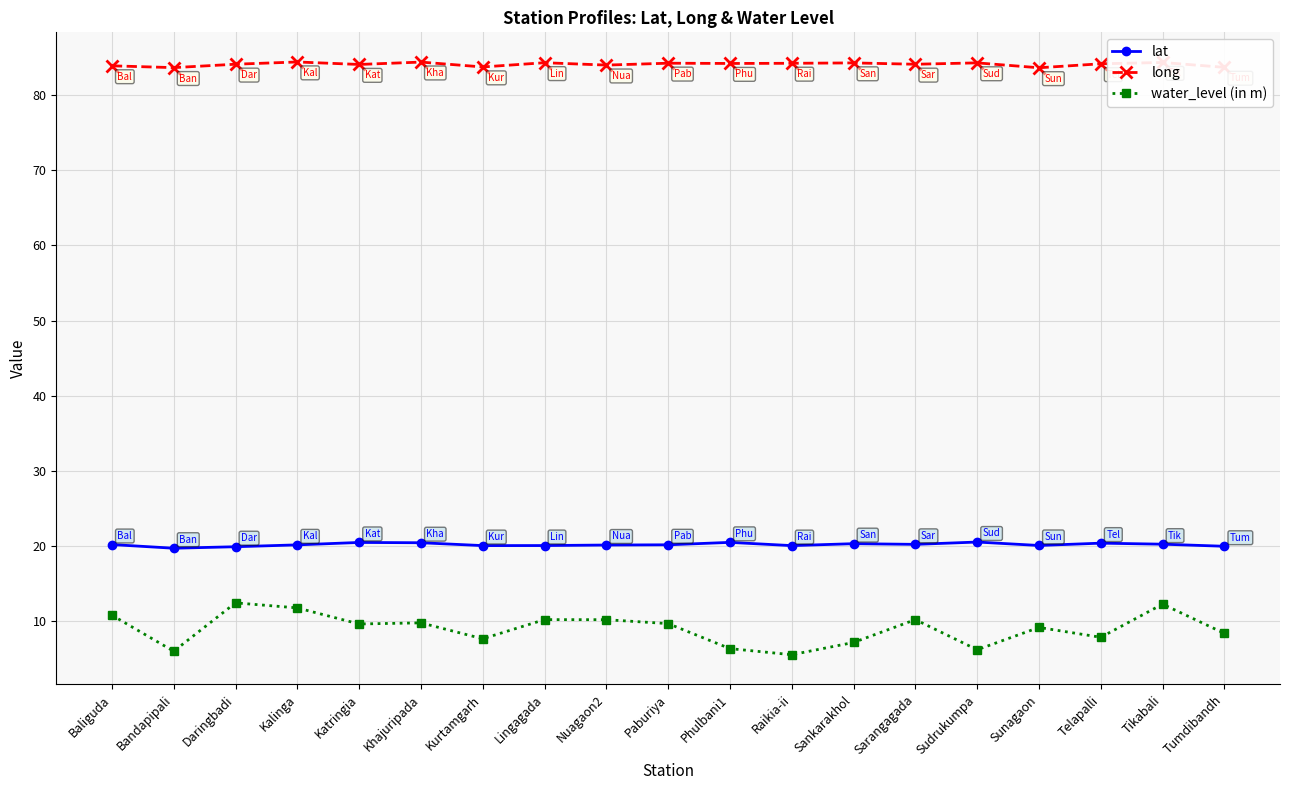

True or false: lat has more than 1 interior local peaks.

True